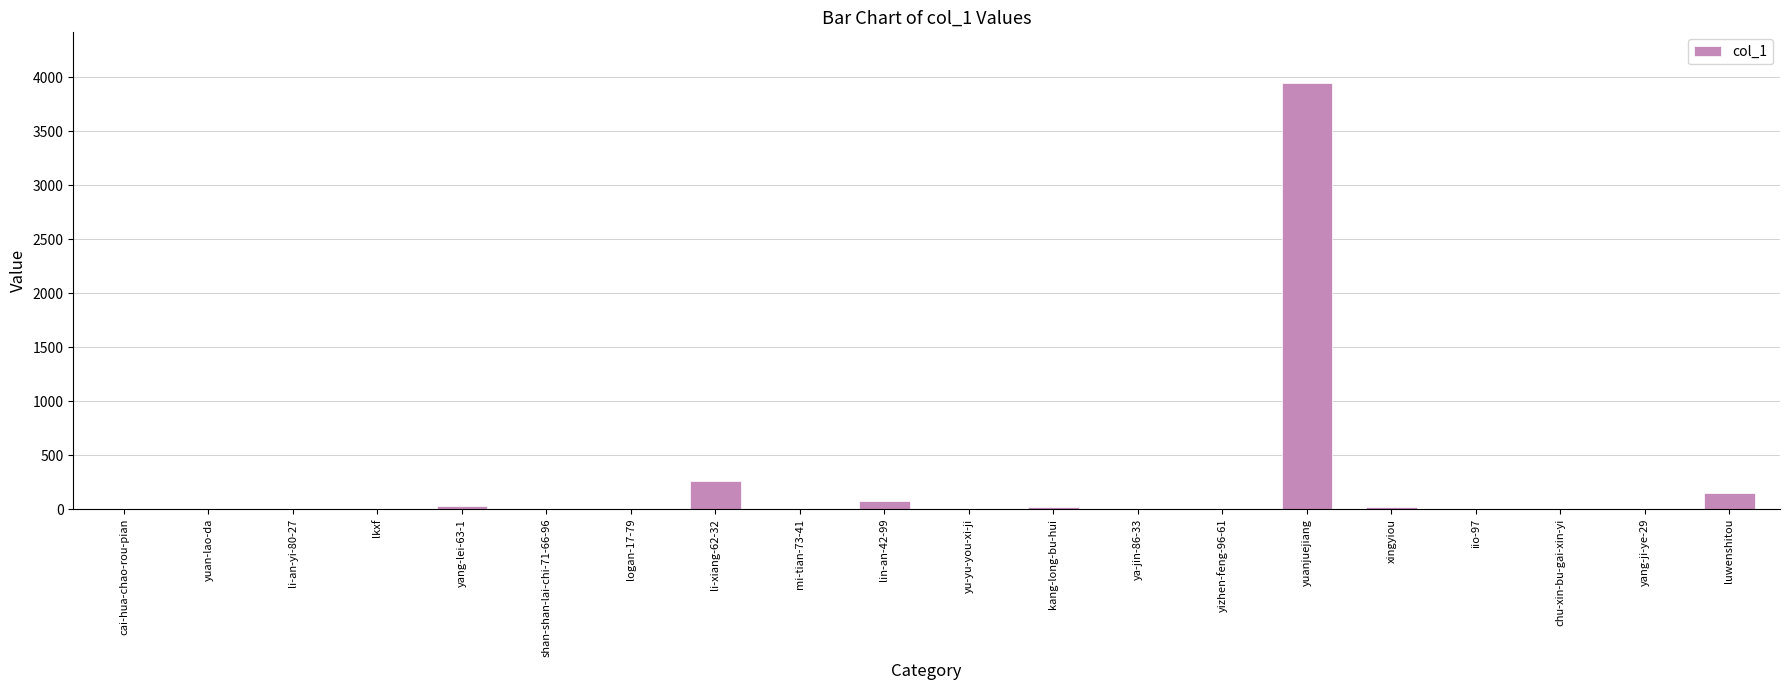

What is the average value?

226